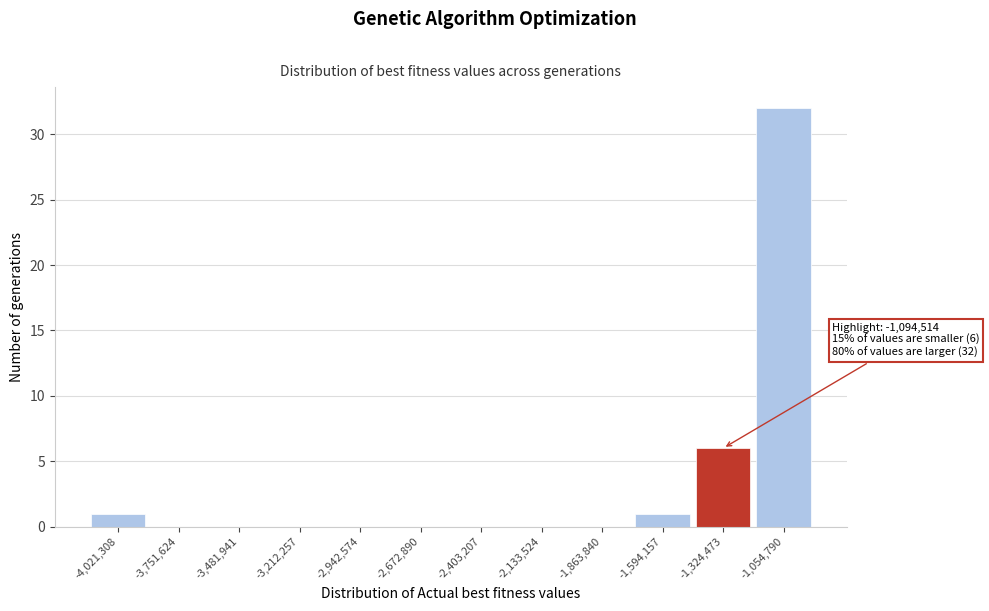

Reading left to right, transcribe all the data shown in this chart.

-4,021,308=1	-3,751,624=0	-3,481,941=0	-3,212,257=0	-2,942,574=0	-2,672,890=0	-2,403,207=0	-2,133,524=0	-1,863,840=0	-1,594,157=1	-1,324,473=6	-1,054,790=32